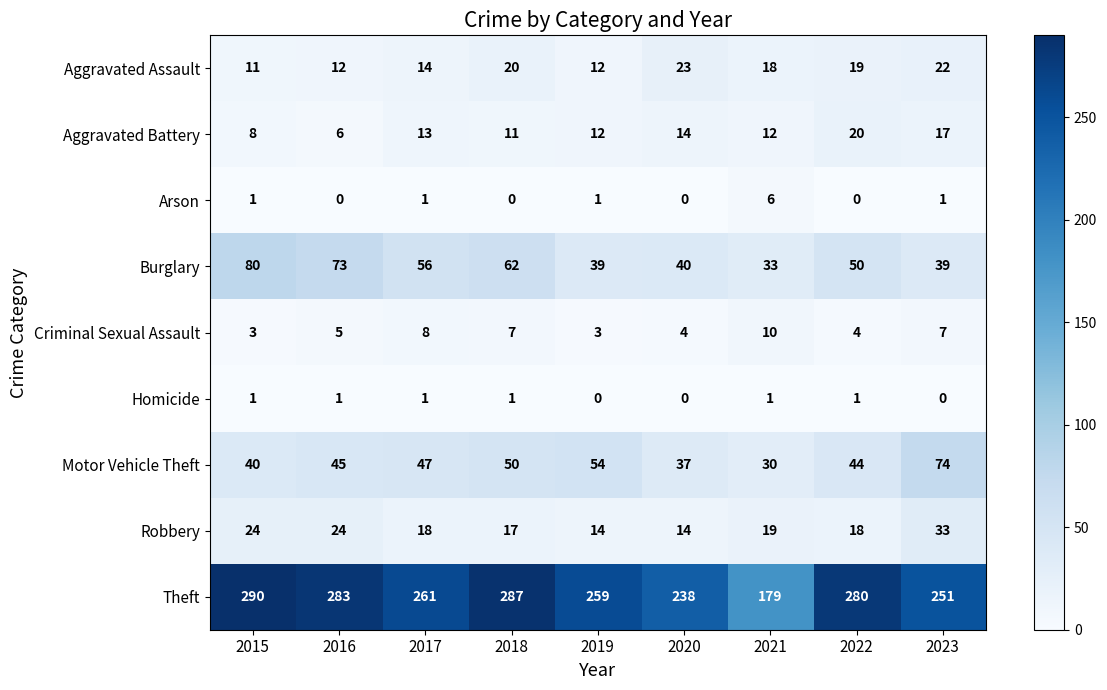

What is the greatest value displayed?

290